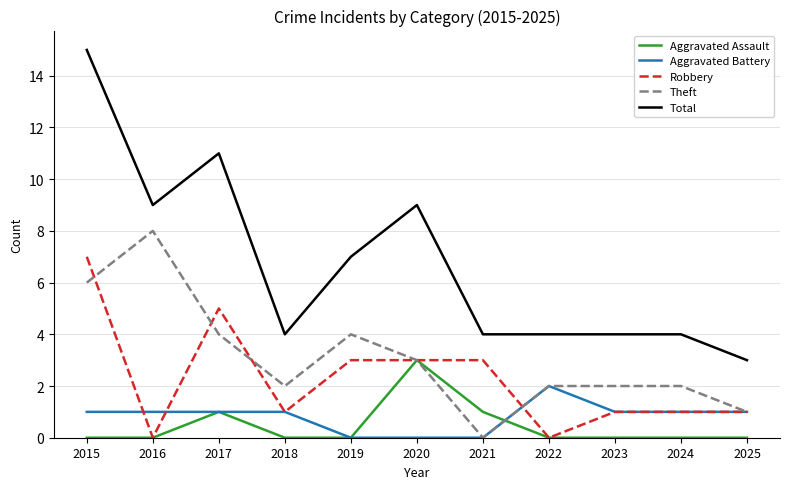

What are all the series names shown in the legend?

Aggravated Assault, Aggravated Battery, Robbery, Theft, Total